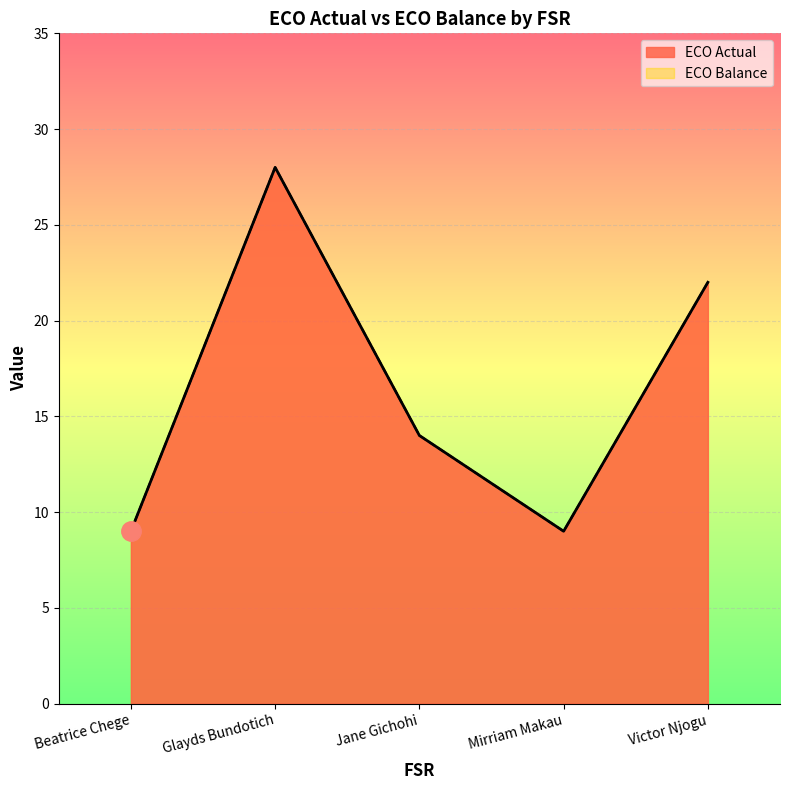

What is the sum of the ECO Balance values at Victor Njogu and Jane Gichohi?

36